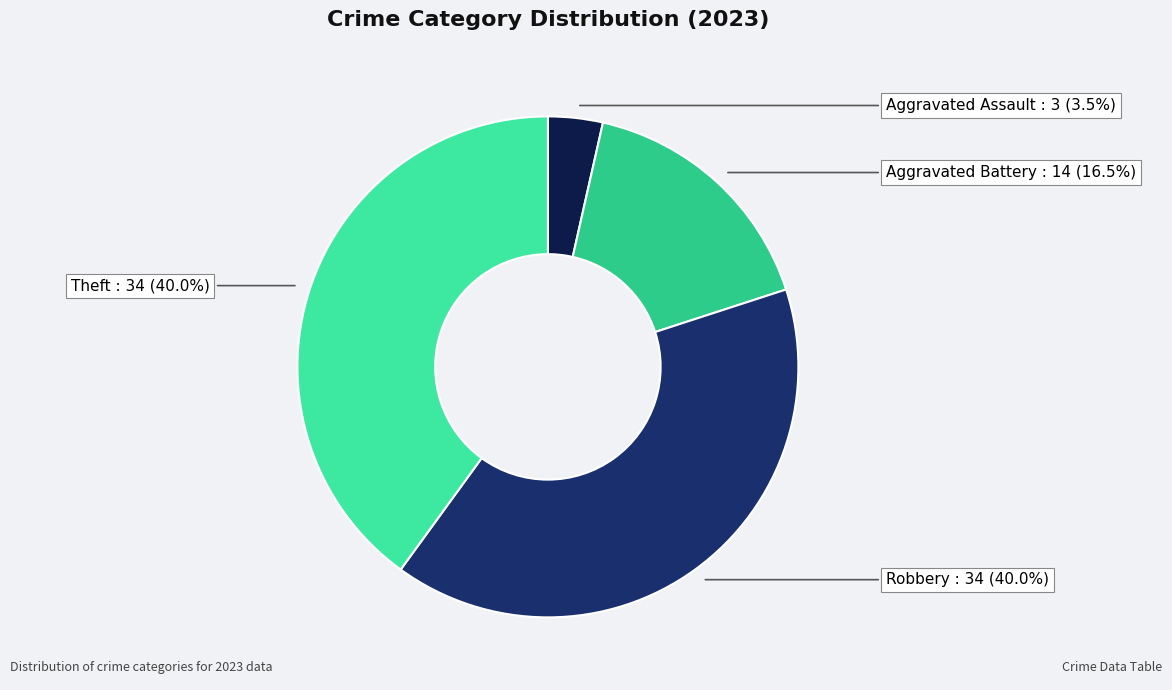

Approximately how many times larger is the value at Robbery compared to Theft?

1.0